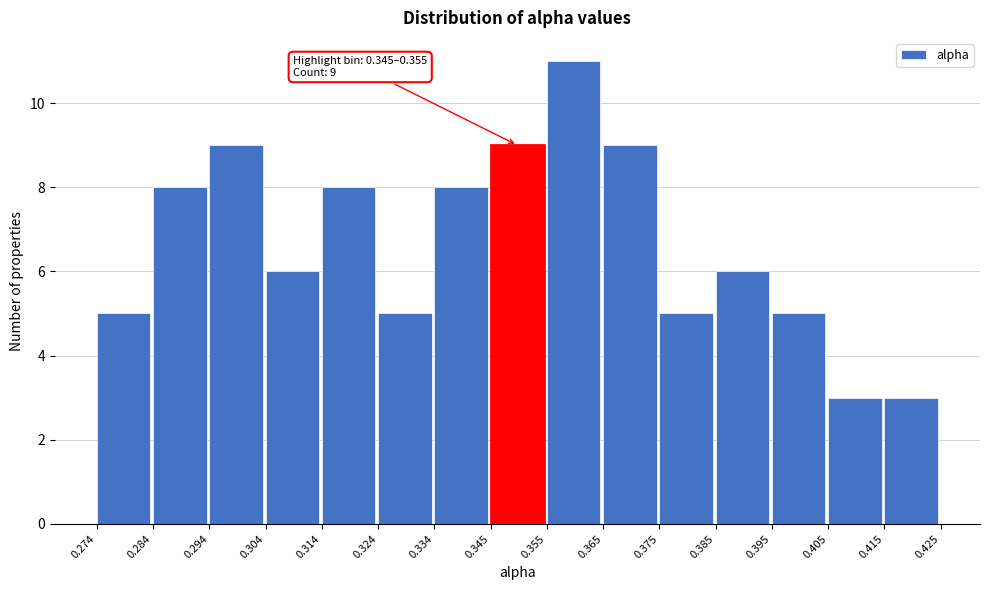

Which range on the x-axis has the tallest bar?

0.355 to 0.365